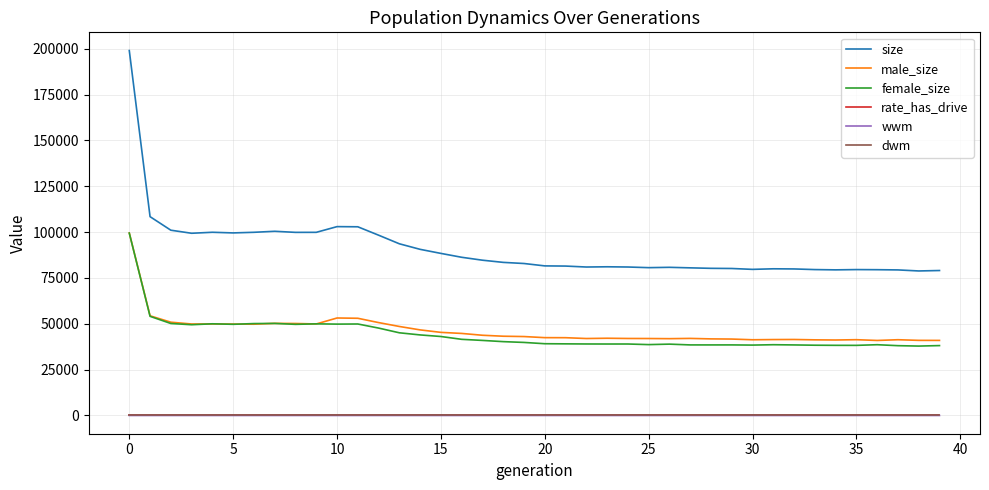

Which series has the largest total across all categories?

size